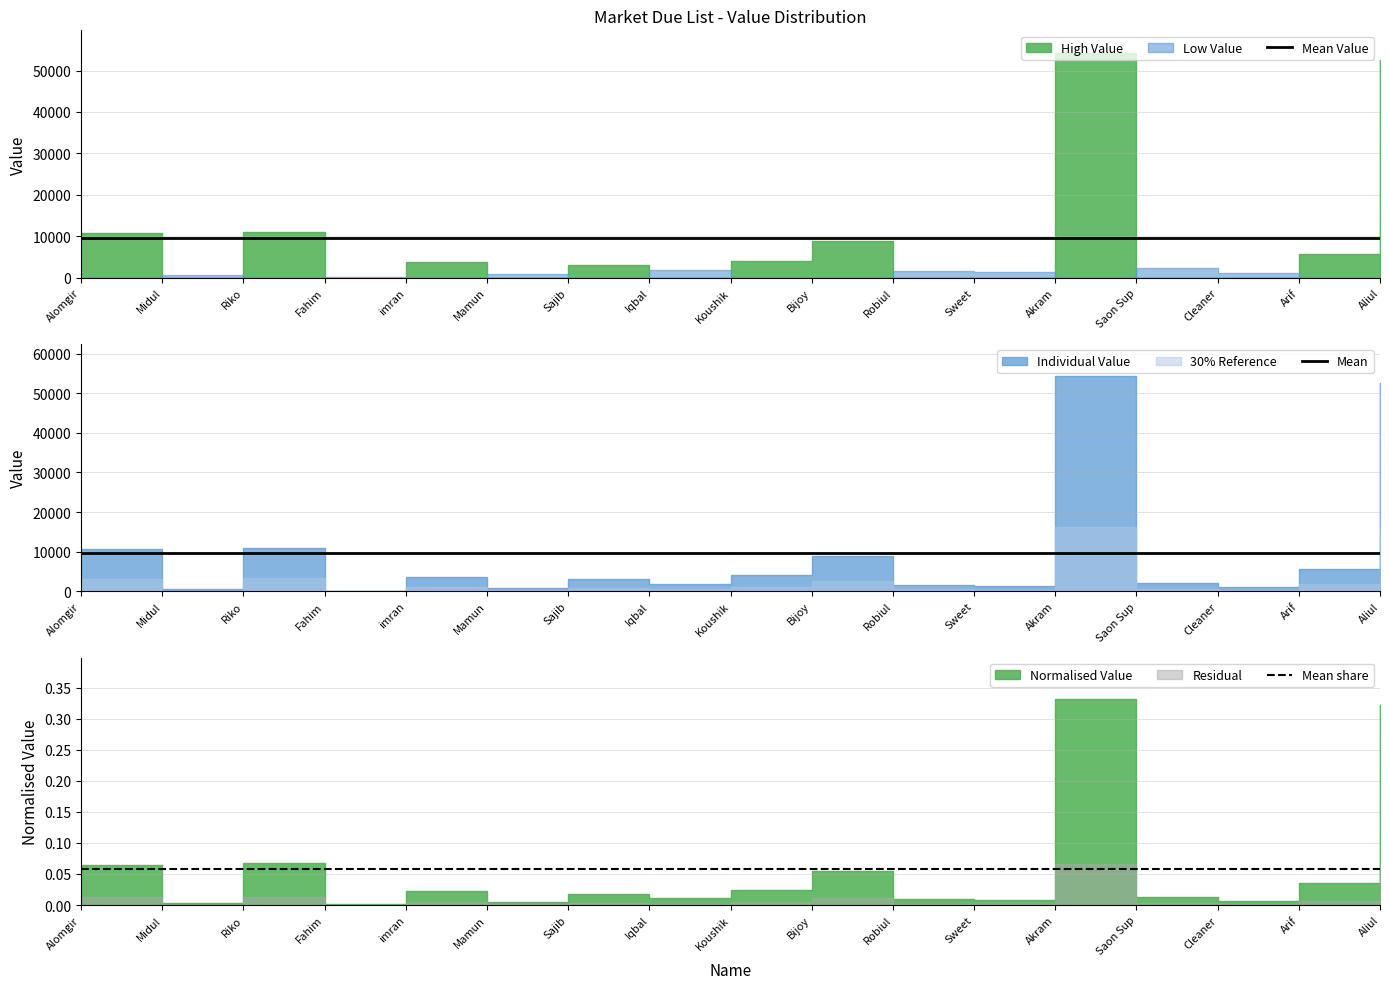

What is the average value of the Mean share series?

0.1